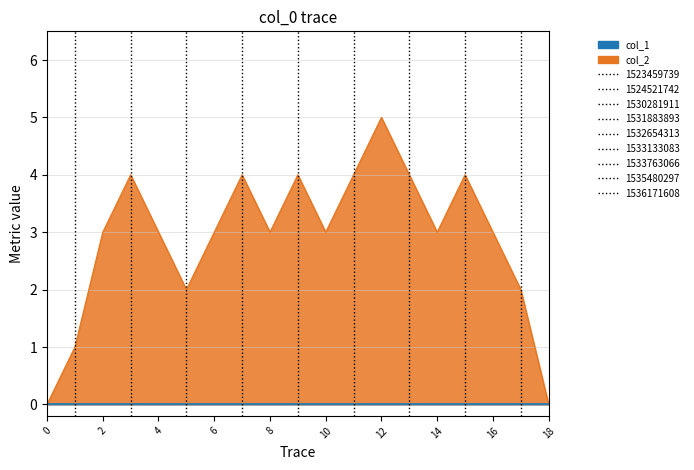

At which category does the data reach its first local valley?

1530281911